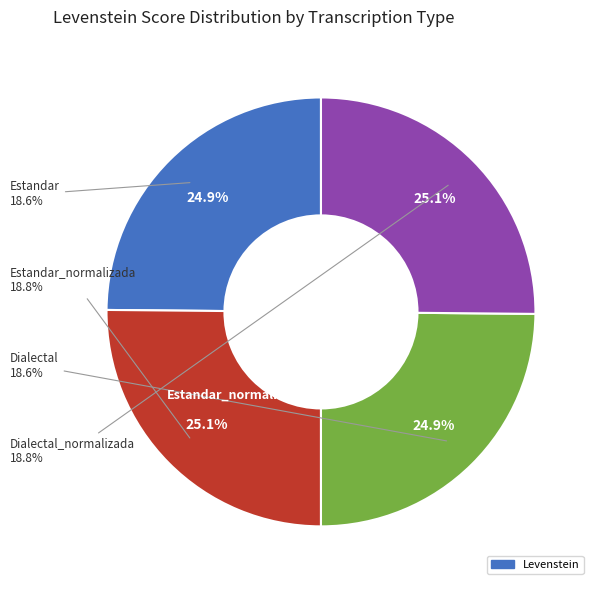

Rank the categories by value from highest to lowest.

Estandar_normalizada, Dialectal_normalizada, Estandar, Dialectal